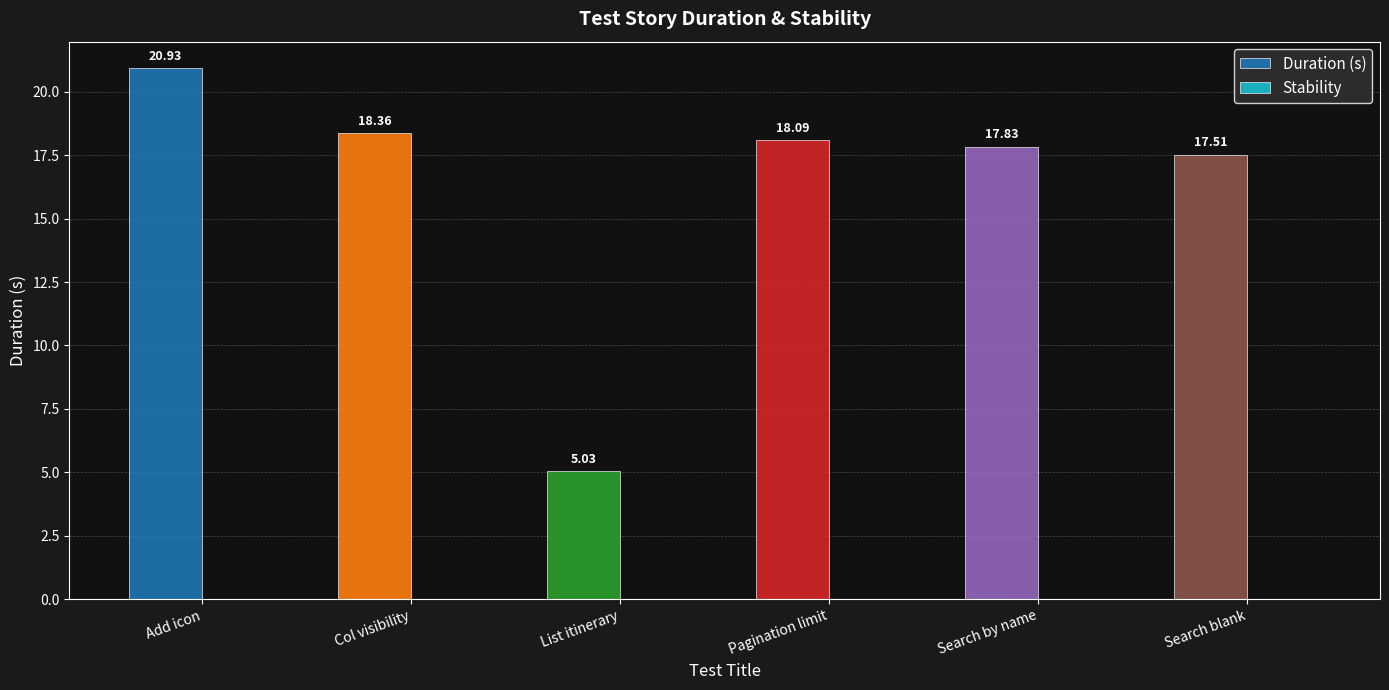

List the labels in order of value, largest first.

Add icon, Col visibility, Pagination limit, Search by name, Search blank, List itinerary